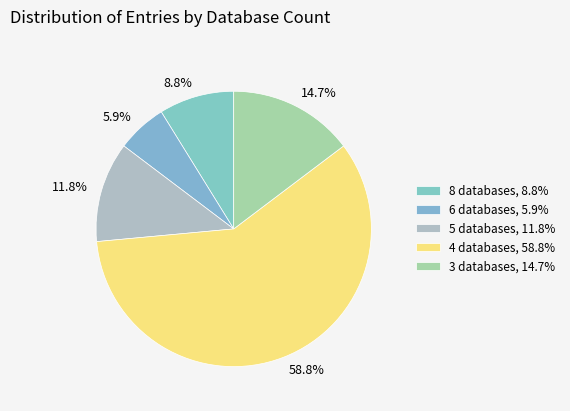

Is there any slice that represents more than half of the pie?

Yes